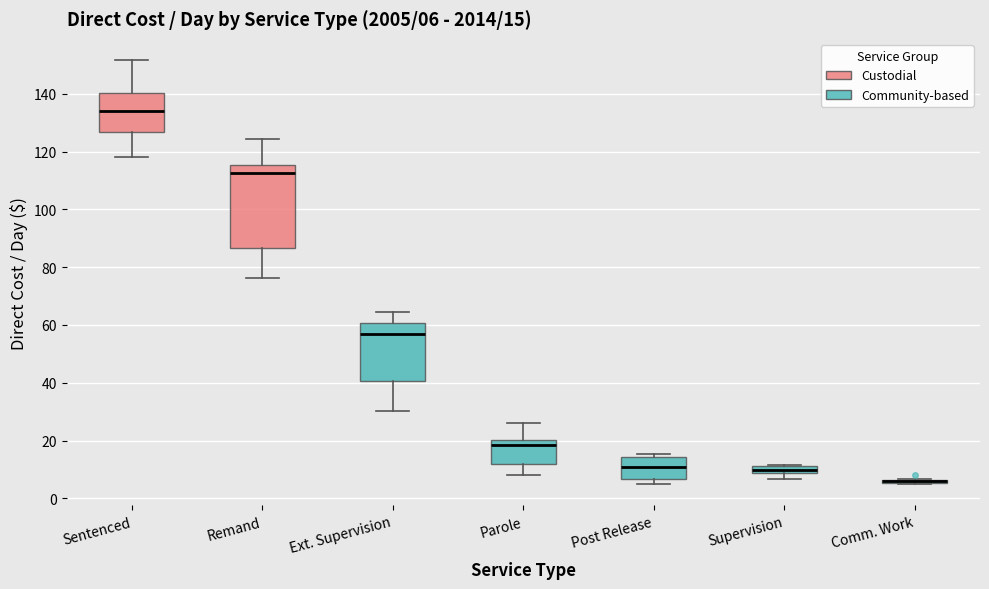

Which box is the tallest, from its lower edge to its upper edge?

Remand